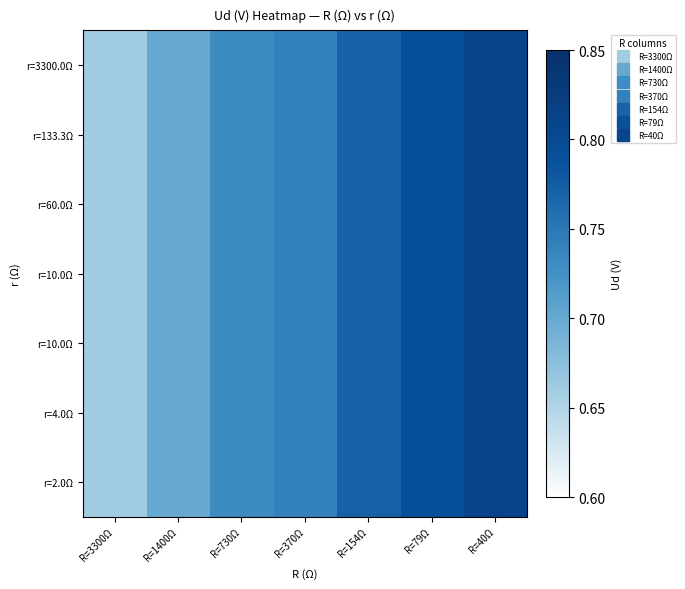

What is the smallest value displayed?

0.7